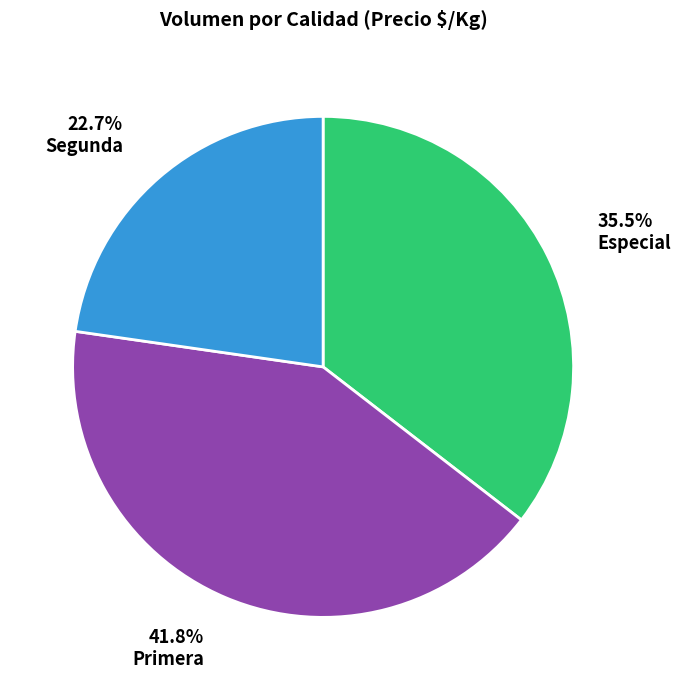

Is there a majority slice in this chart?

No